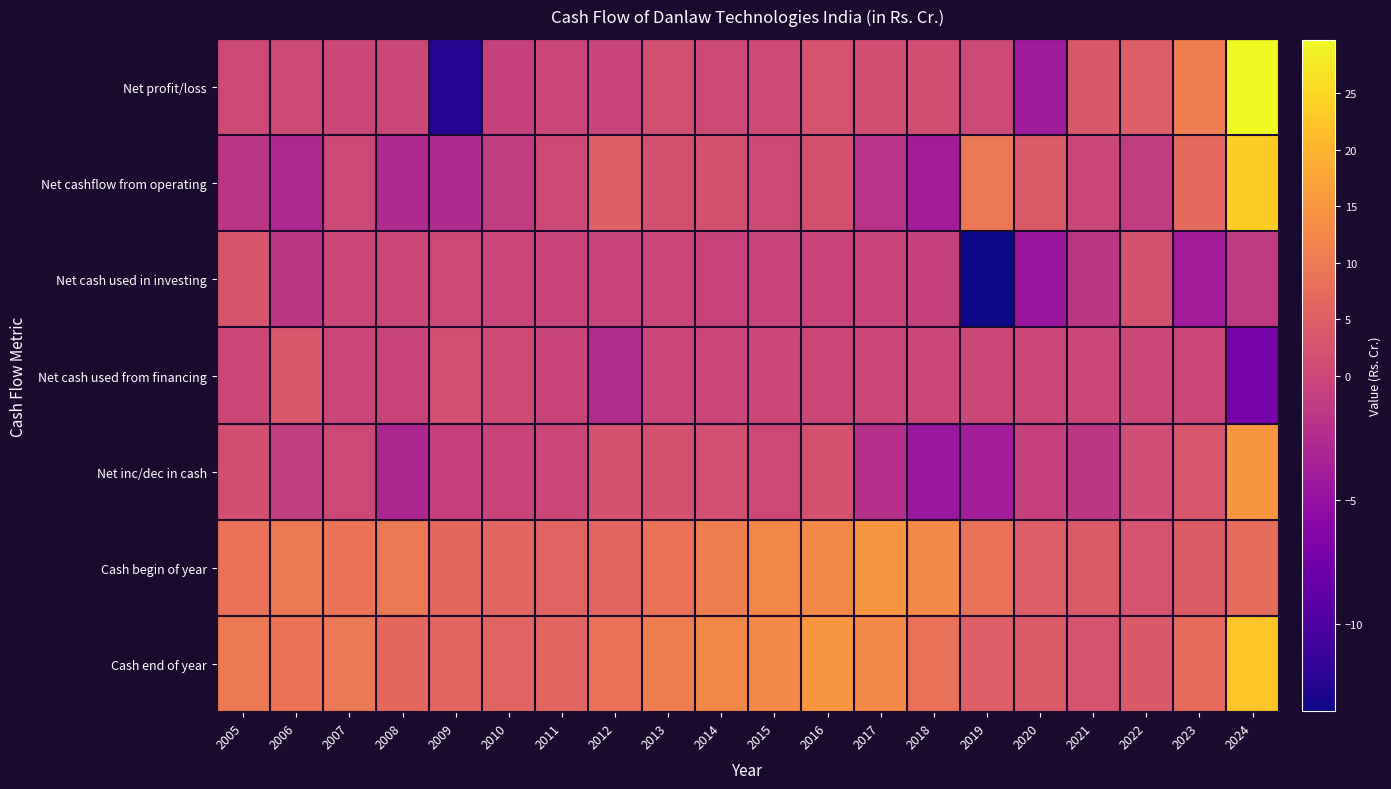

What is the greatest value displayed?

29.7